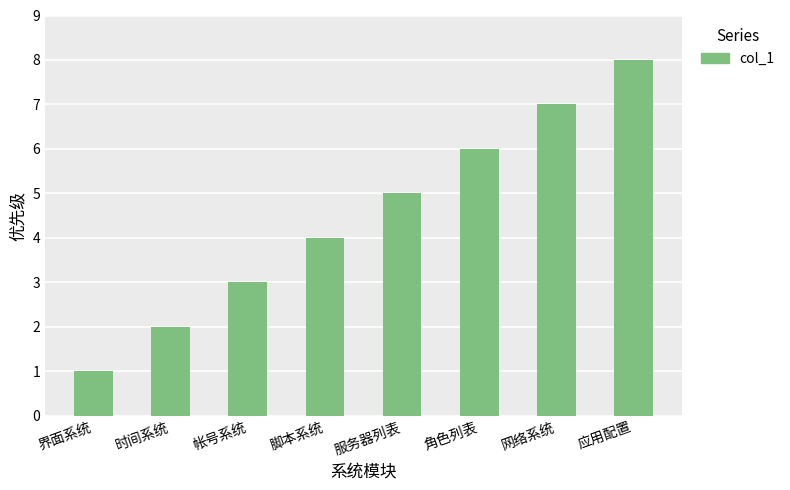

What is the change in value from 脚本系统 to 网络系统?

+3